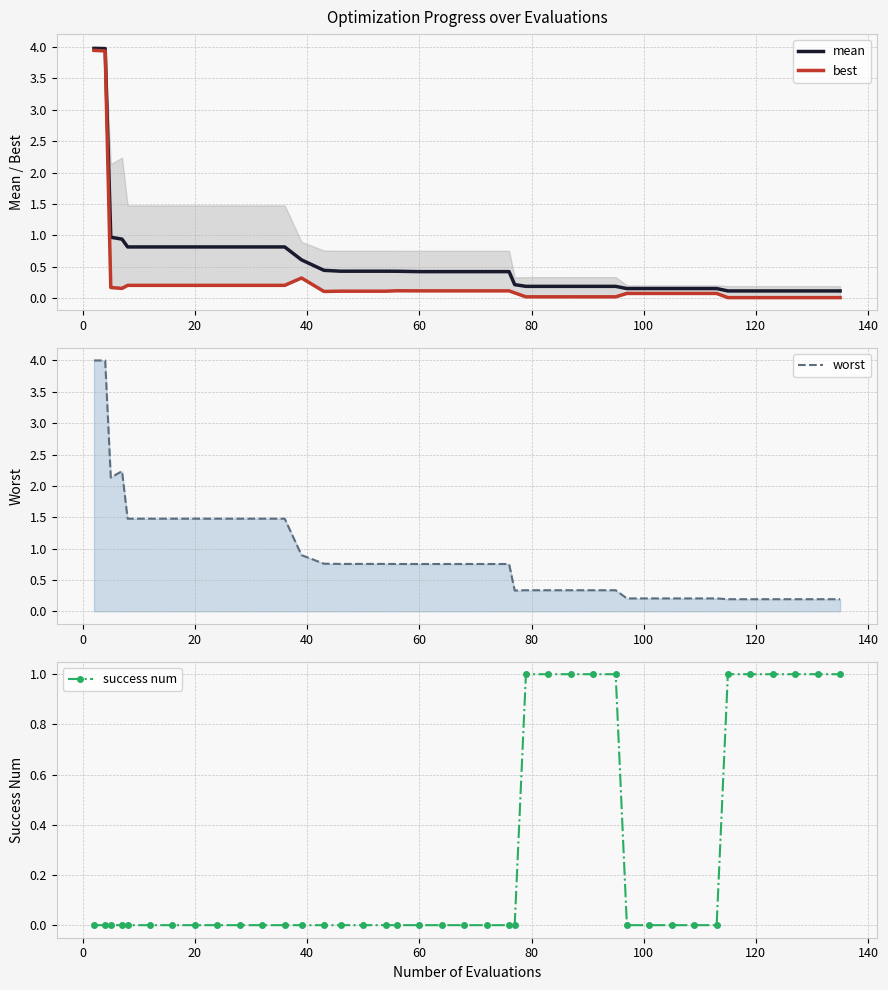

What is the maximum value for mean?

4.0